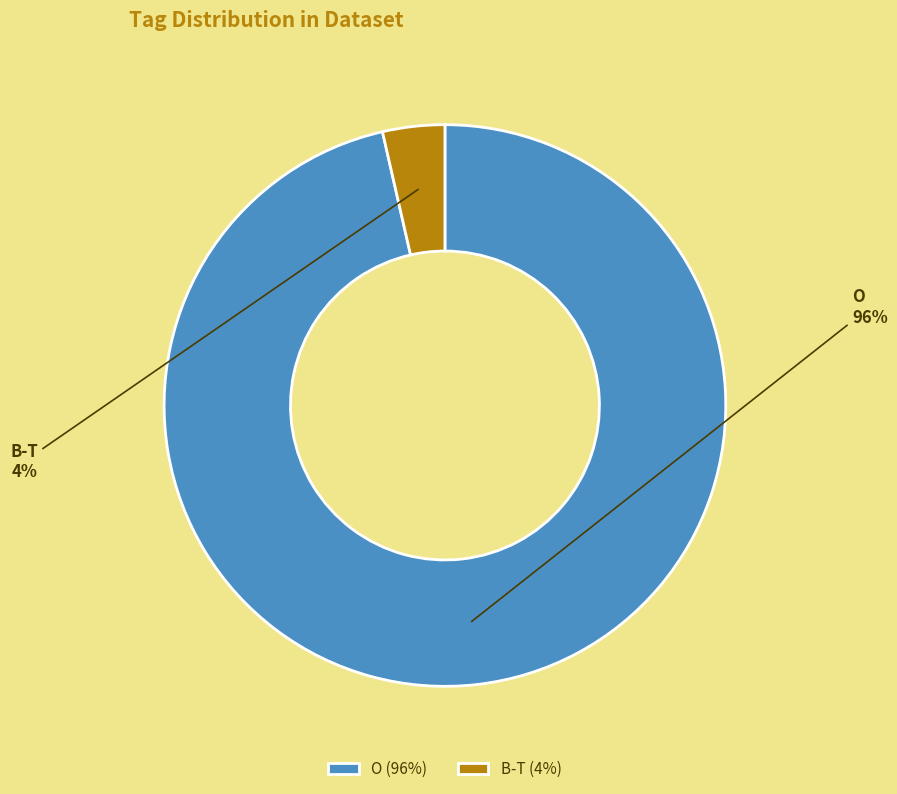

What percentage is the O slice, to the nearest percent?

96%